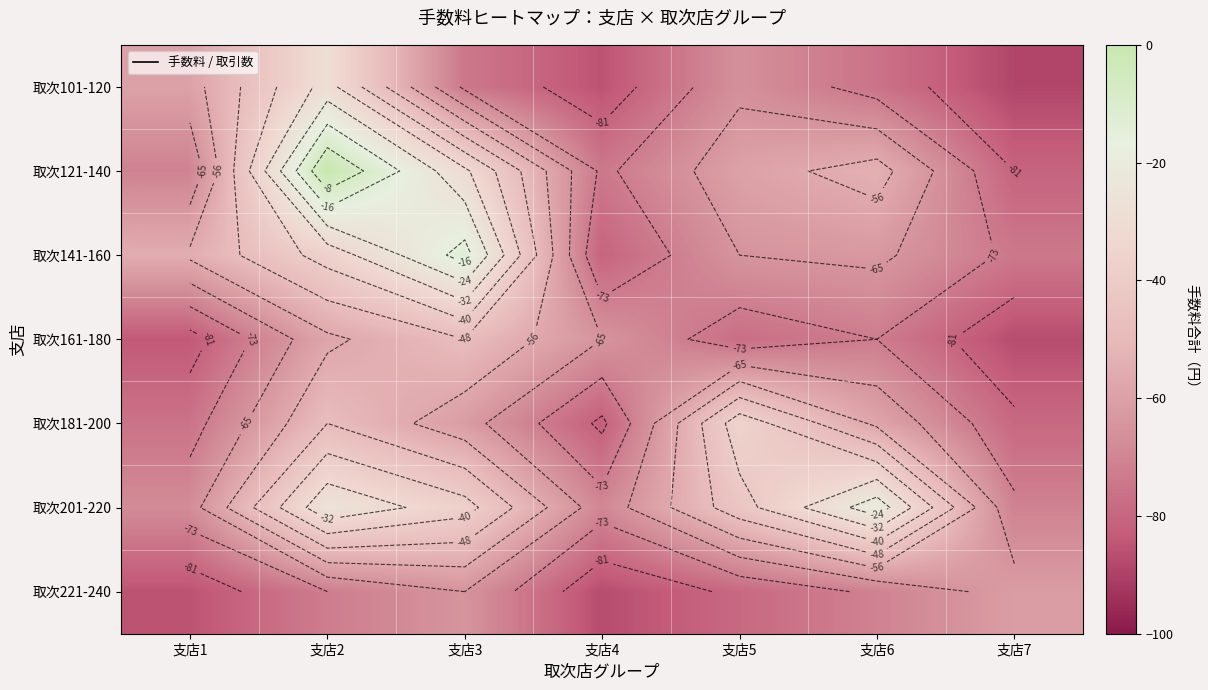

What is the total value across all series at 支店2?

-271.0